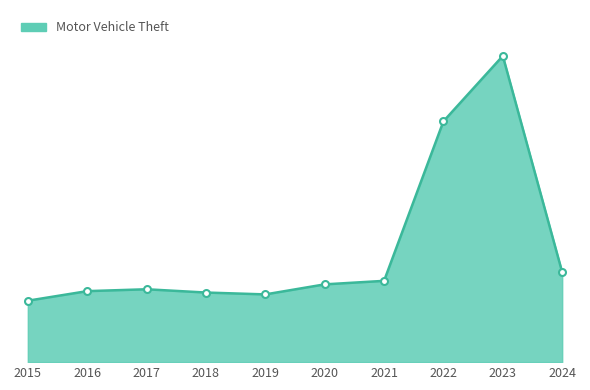

What is the minimum value shown in the chart?

263